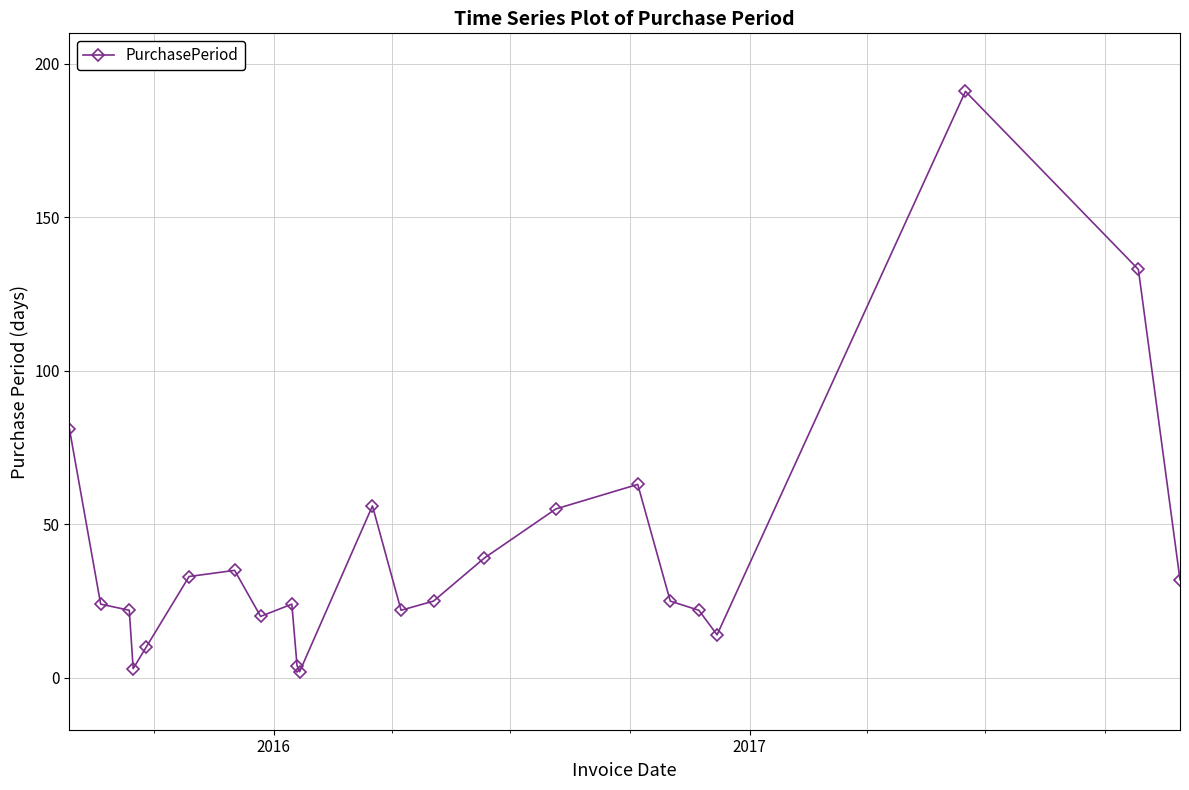

What is the maximum value shown in the chart?

191